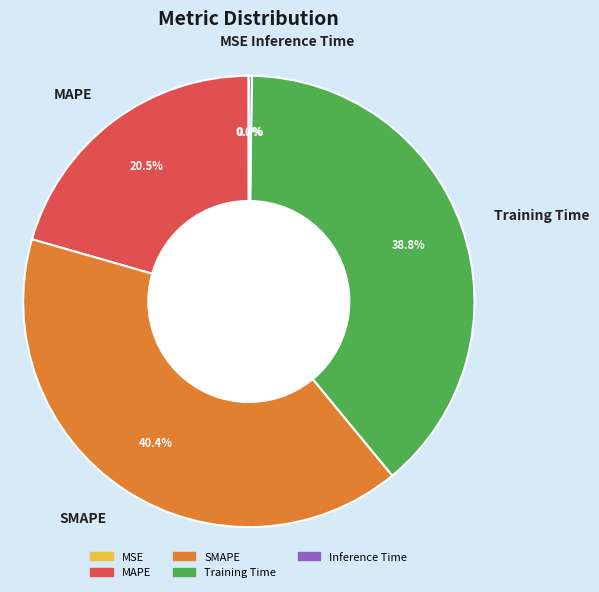

Which slice is the largest?

SMAPE